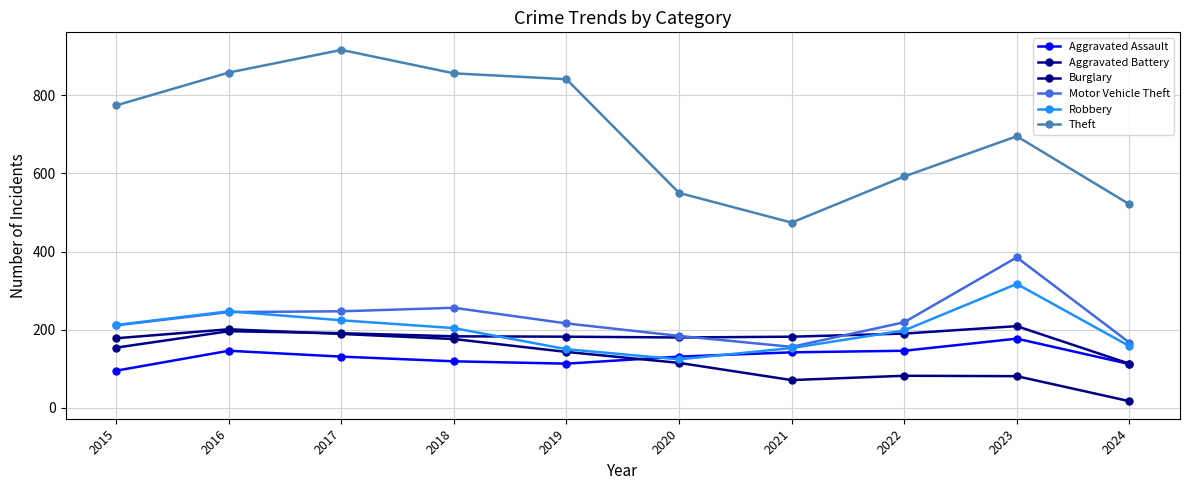

How many data points in Aggravated Assault are less than 131?

4